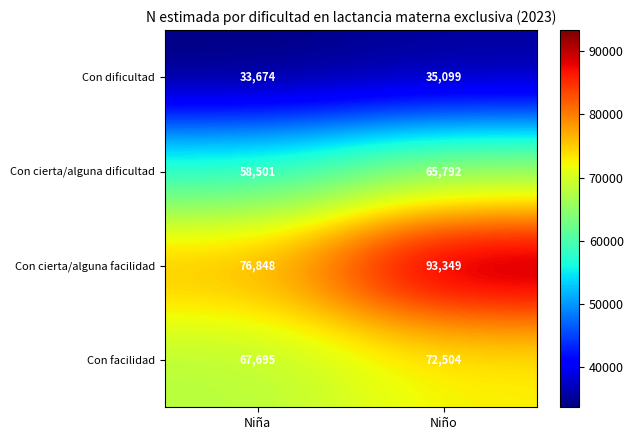

Which series has the largest total across all categories?

Con cierta/alguna facilidad